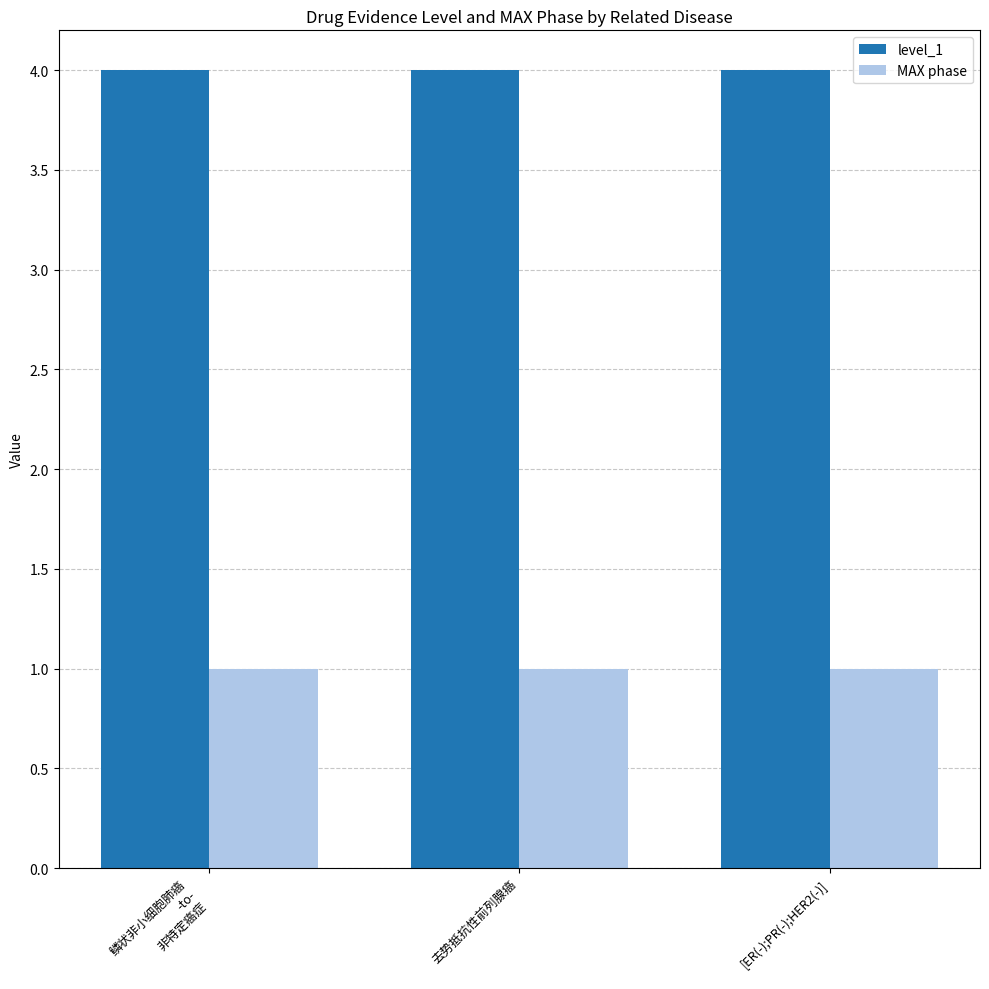

What position from the left is 鳞状非小细胞肺癌
-to-
非特定癌症?

1